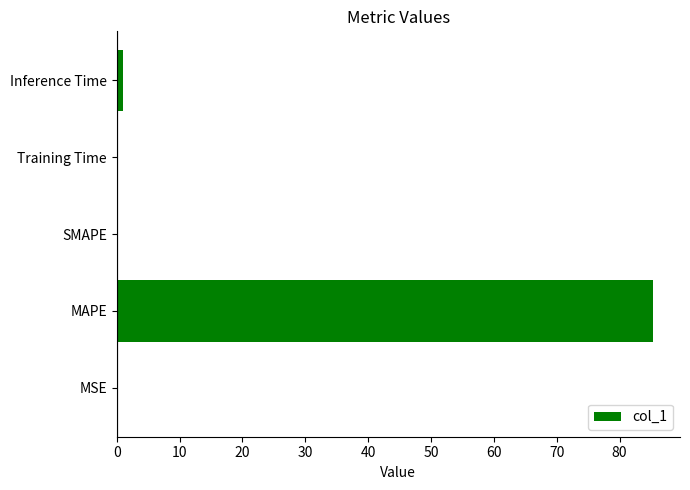

What is the maximum value shown in the chart?

85.4